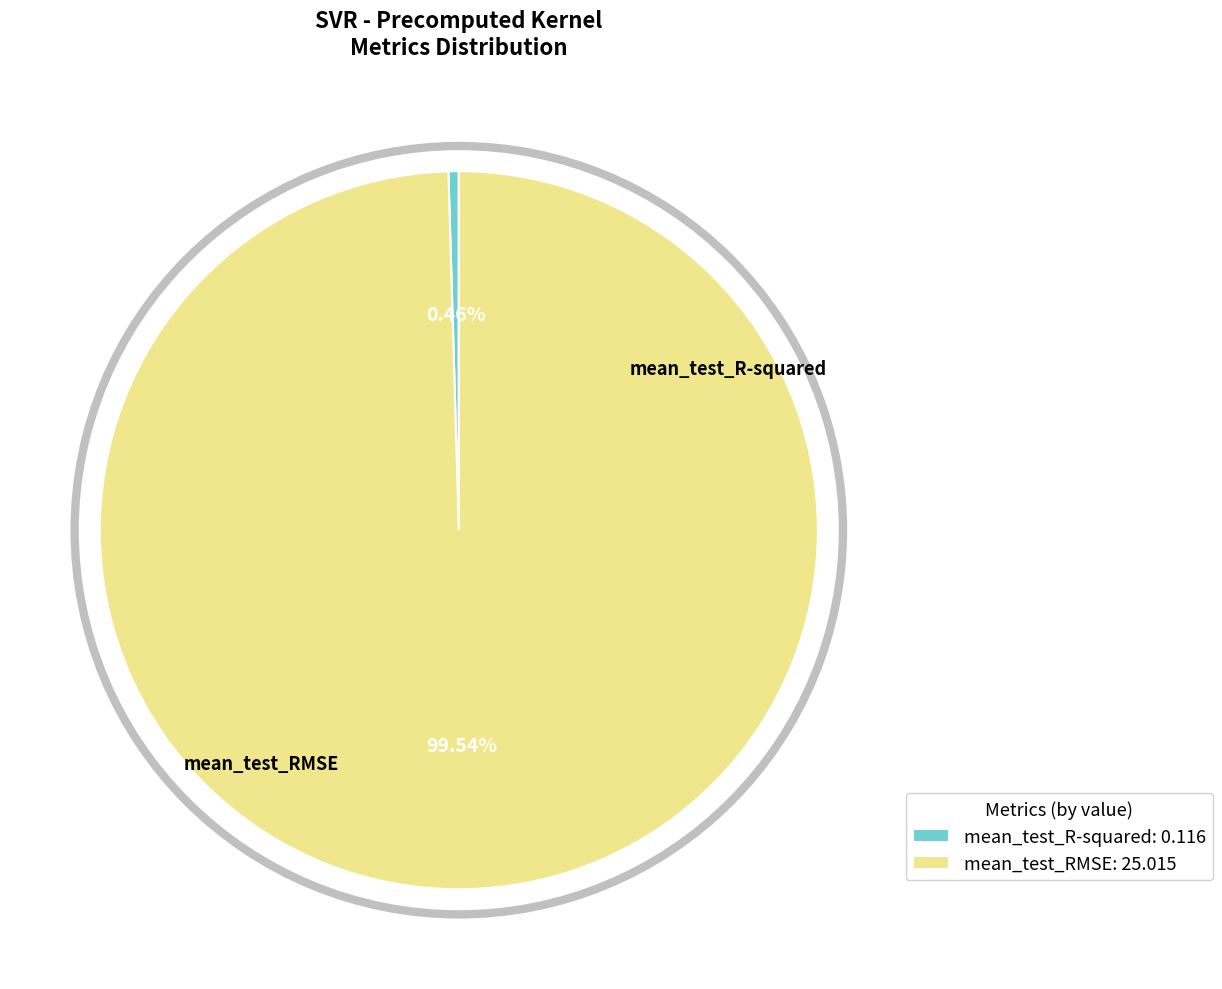

Which category accounts for the majority?

mean_test_RMSE